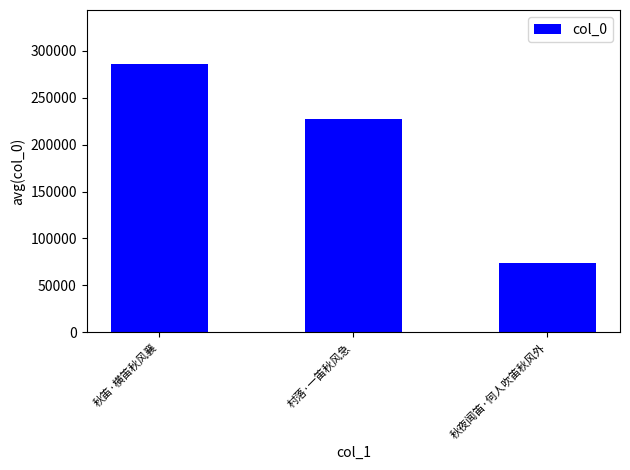

Approximately how many times larger is the value at 秋夜闻笛·何人吹笛秋风外 compared to 村落·一笛秋风急?

0.3